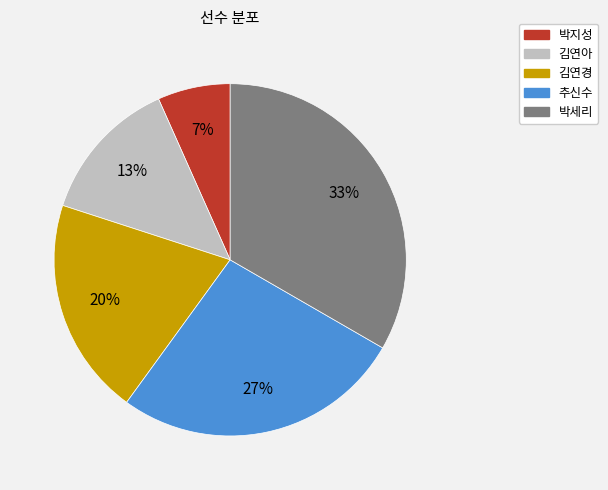

Which slice is the smallest?

박지성